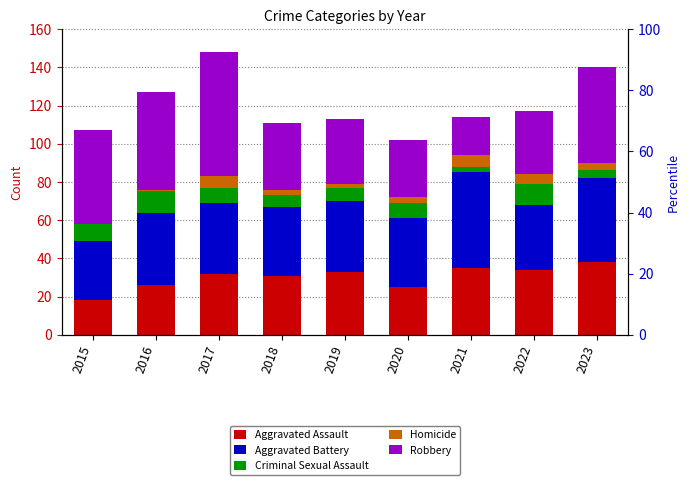

What value does the Criminal Sexual Assault series have at 2020?

8